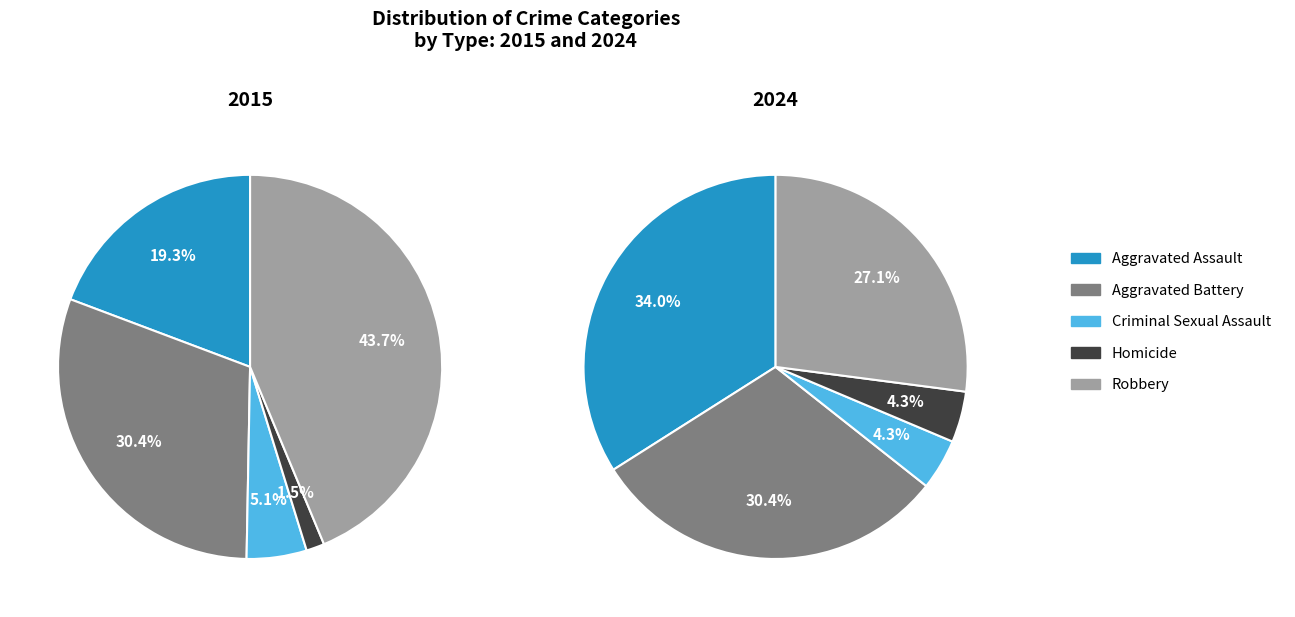

True or false: Robbery accounts for 27% of the total.

True